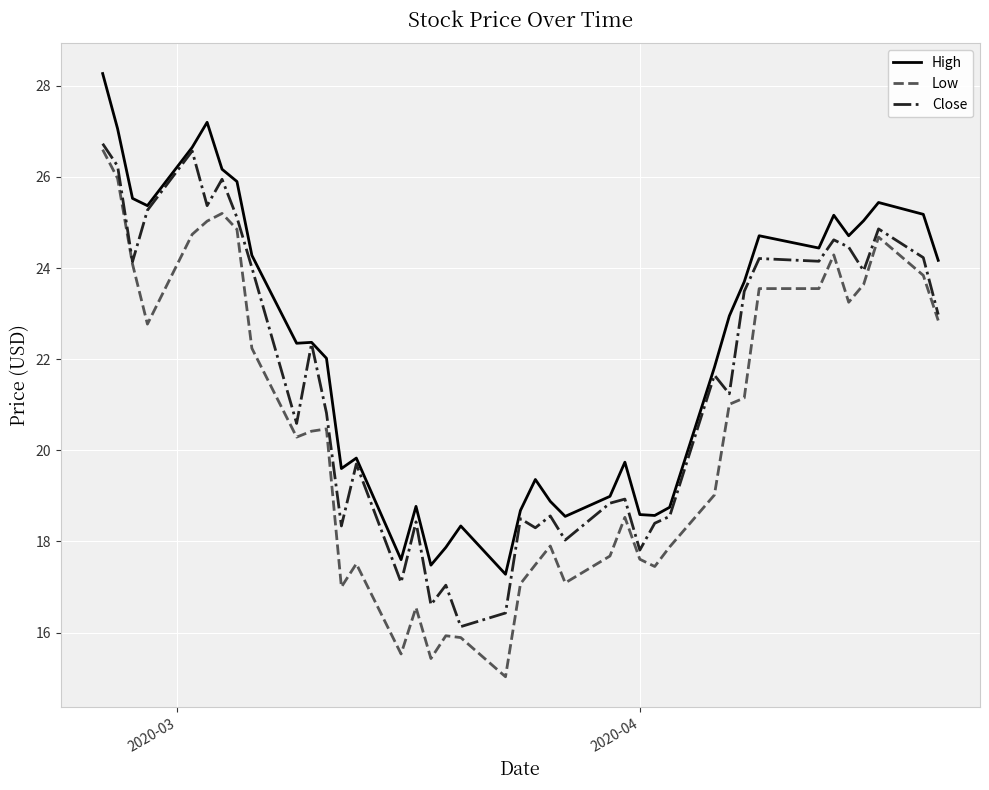

True or false: High and Low cross at least once.

False